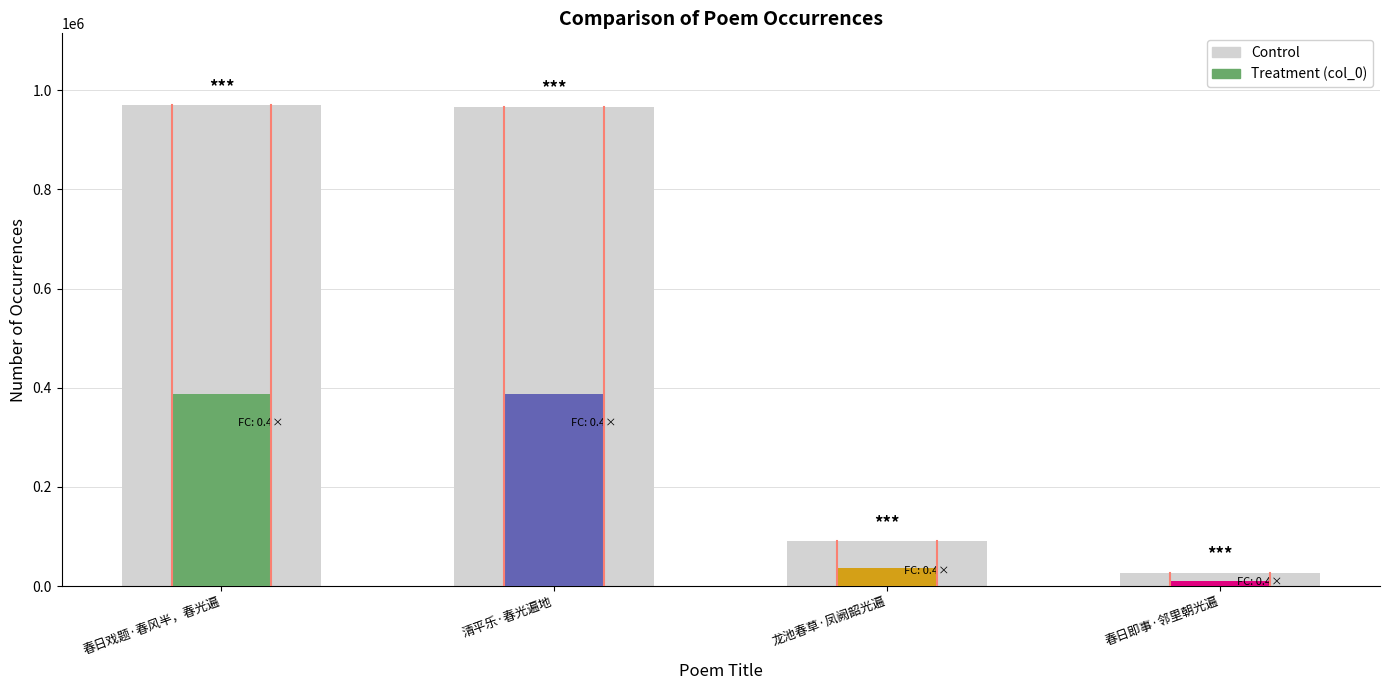

Which has a higher value, 春日即事·邻里朝光遍 or 龙池春草·凤阙韶光遍?

龙池春草·凤阙韶光遍